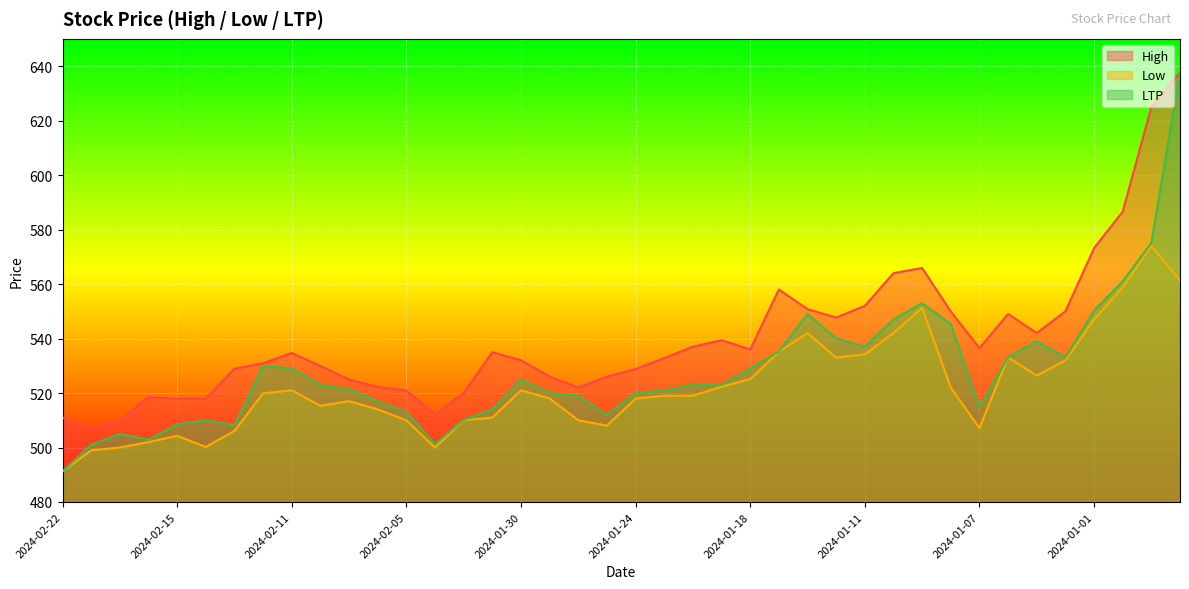

At how many categories does at least one series exceed 532?

21